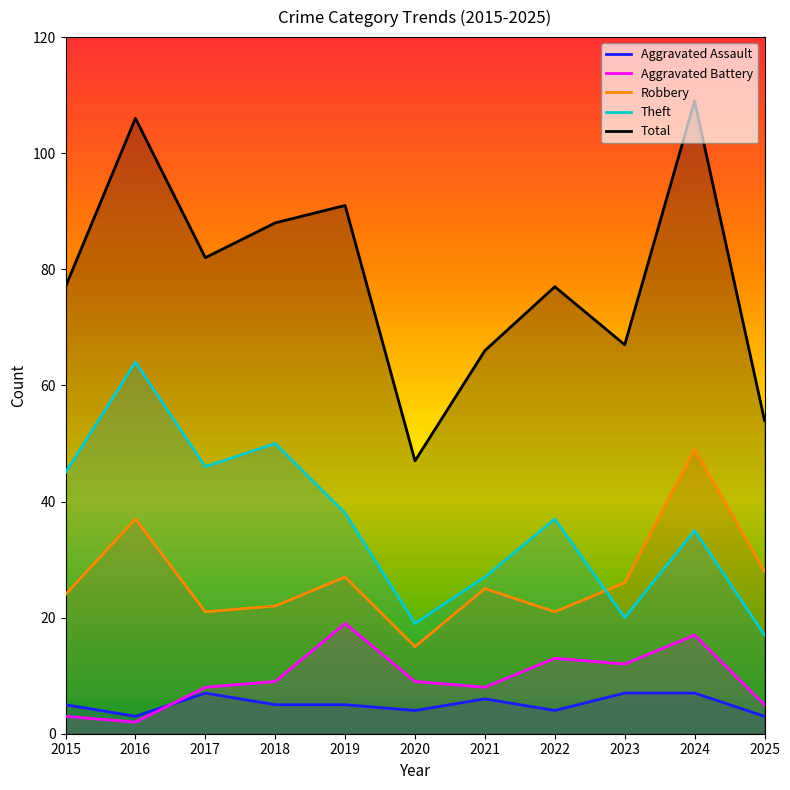

The value of Robbery at 2021 is 25. True or false?

True